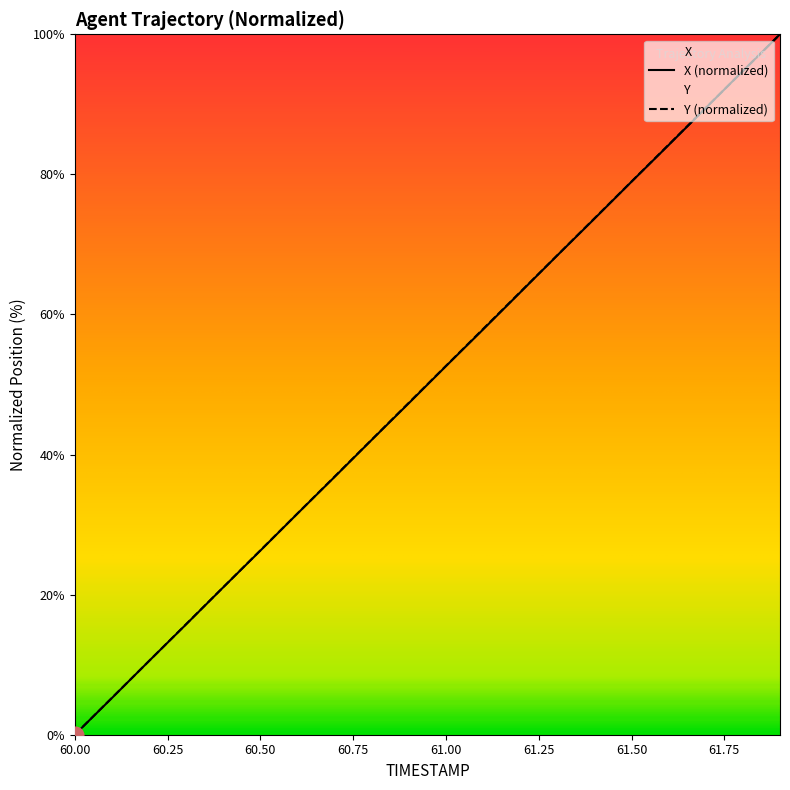

What is the maximum value for Y (normalized)?

100.0